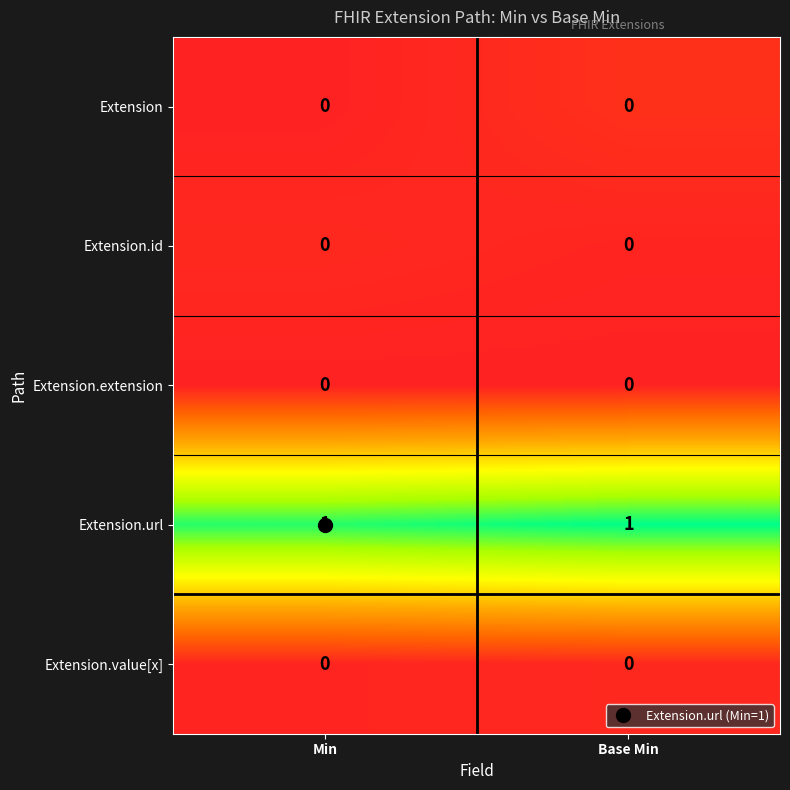

Is the value of Extension.url at Base Min greater than the value of Extension at Base Min?

Yes